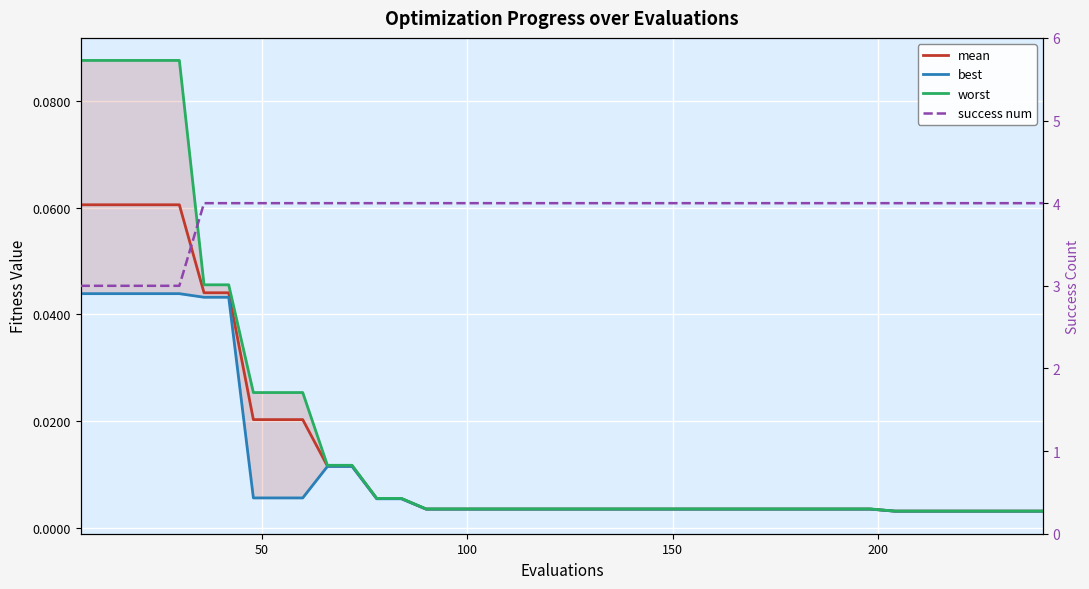

How many success num values are between 4 and 5?

35